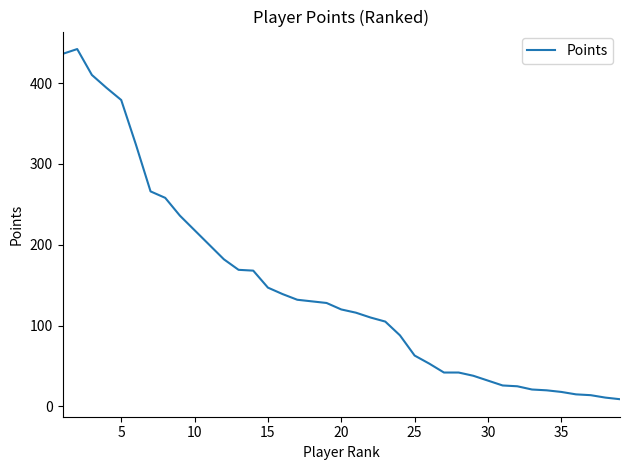

What is the maximum value shown in the chart?

442